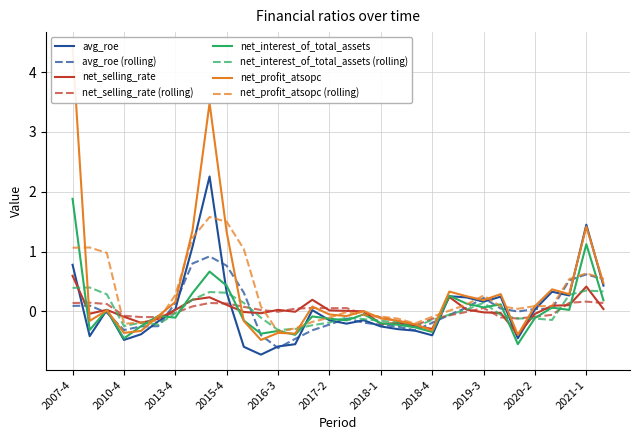

Between 2010-4 and 2015-2, which series saw the biggest shift?

net_profit_atsopc